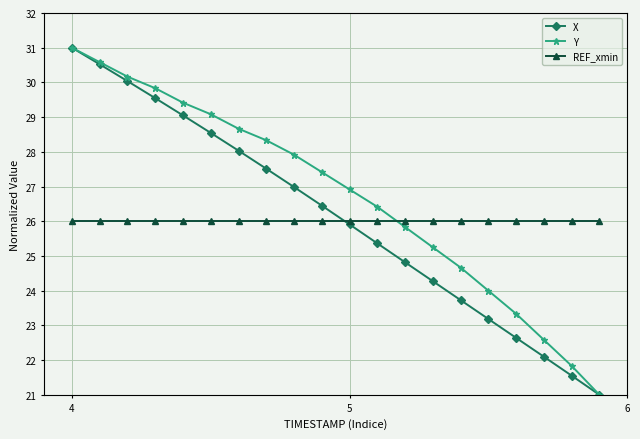

True or false: Y and REF_xmin intersect in this chart.

True